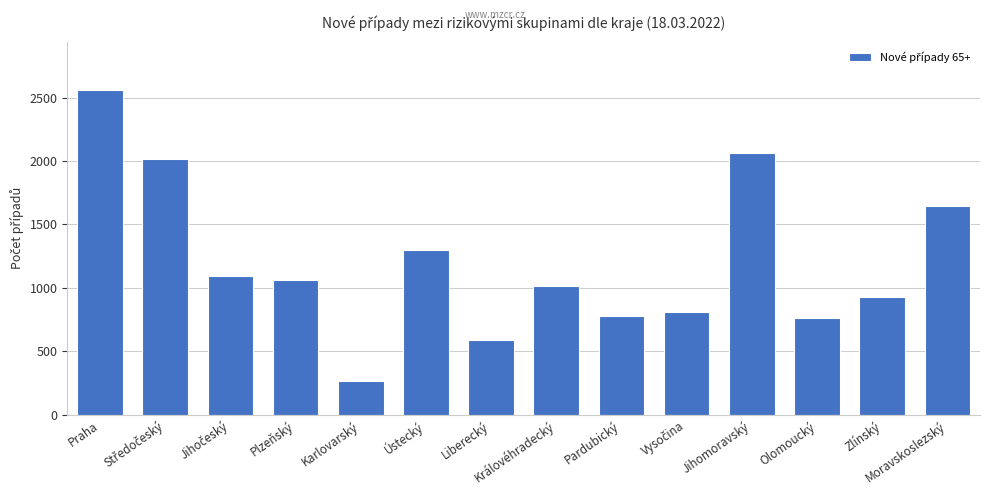

Read the value at Moravskoslezský, to the nearest 100.

1600